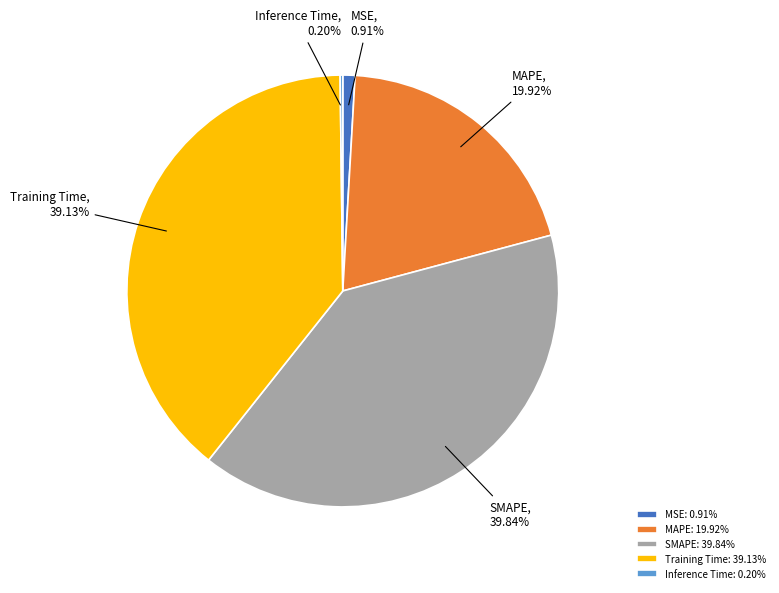

To the nearest percent, what portion does MAPE represent?

20%